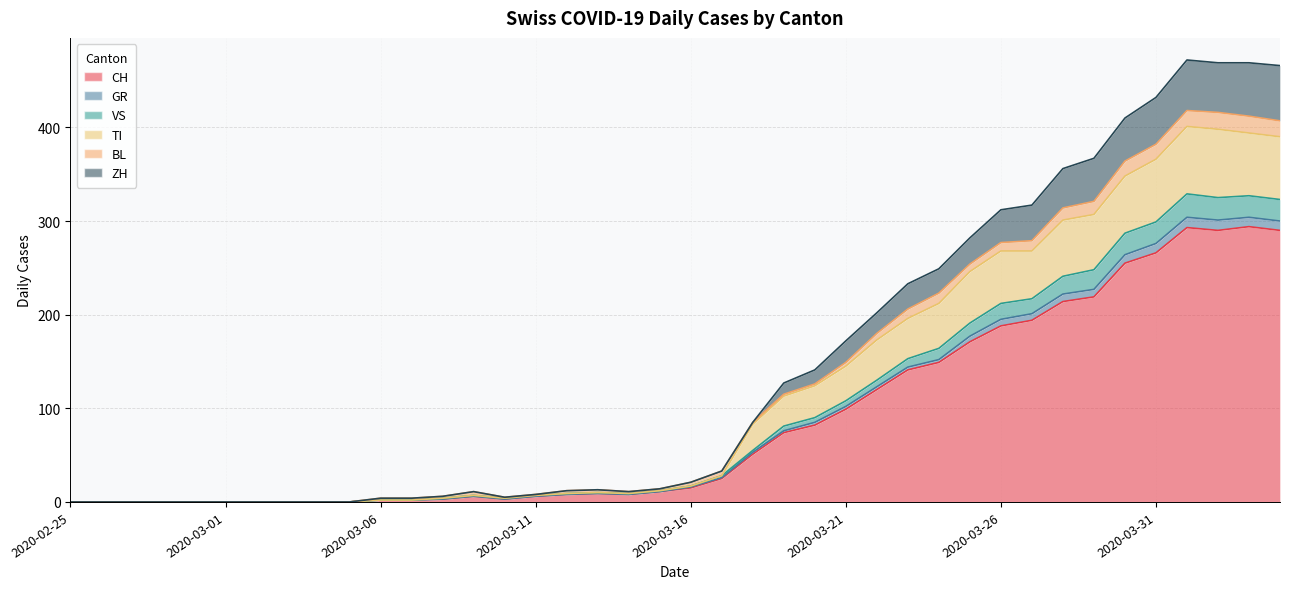

What is the label of the 23rd point from the left?

2020-03-18